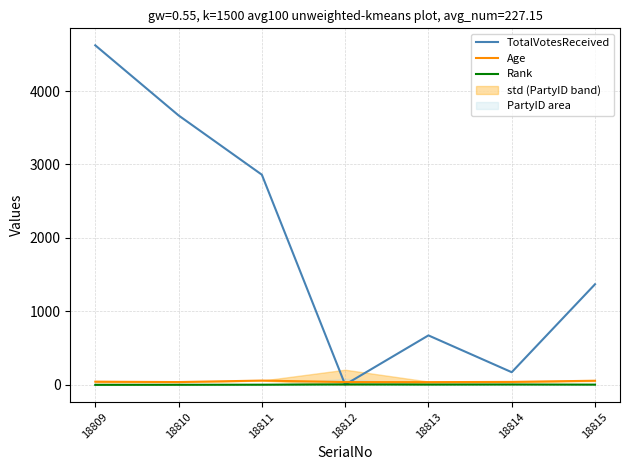

What is the total value across all series at 18814?

220